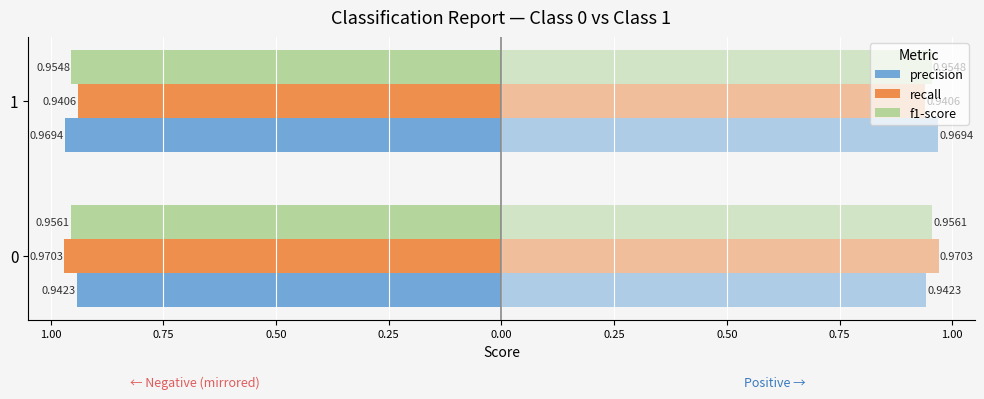

True or false: recall has a value of -0.2 at 0.

False